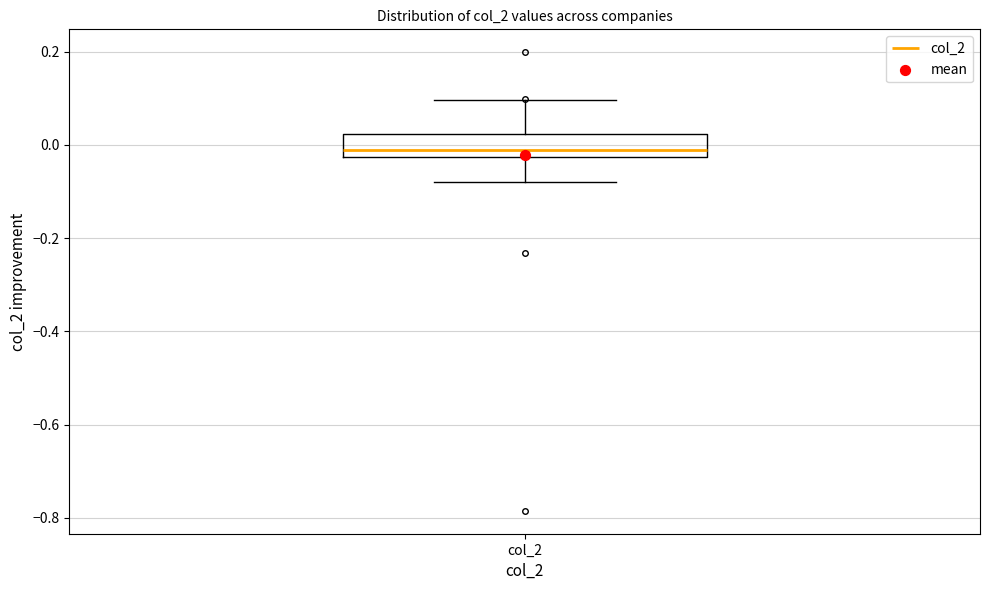

Where is the upper edge of the box for col_2 on the y-axis? The values are not printed on the chart, so give them approximately, as read against the axis.

0.02